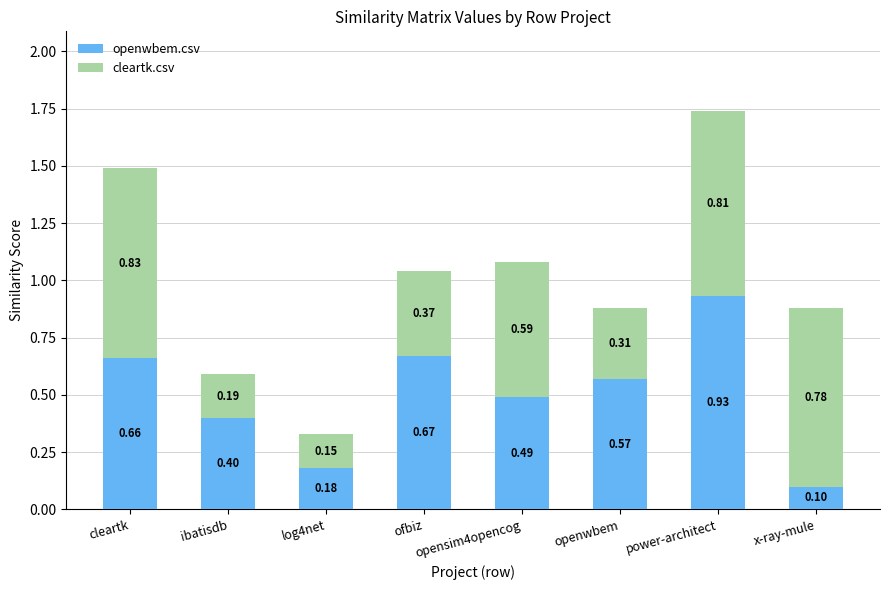

At which category is the sum across all series the highest?

power-architect